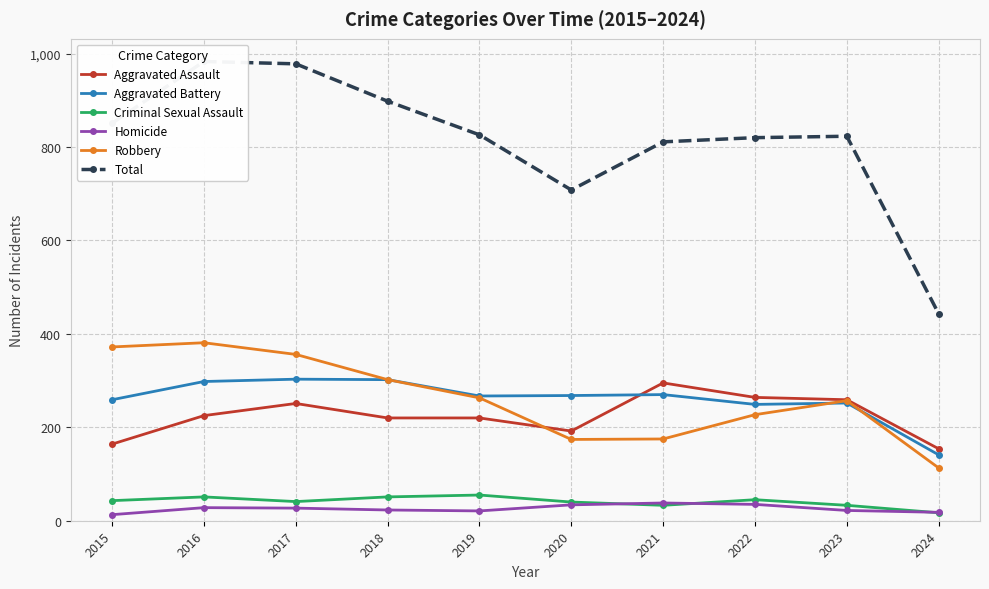

What is the maximum value shown in the chart?

983